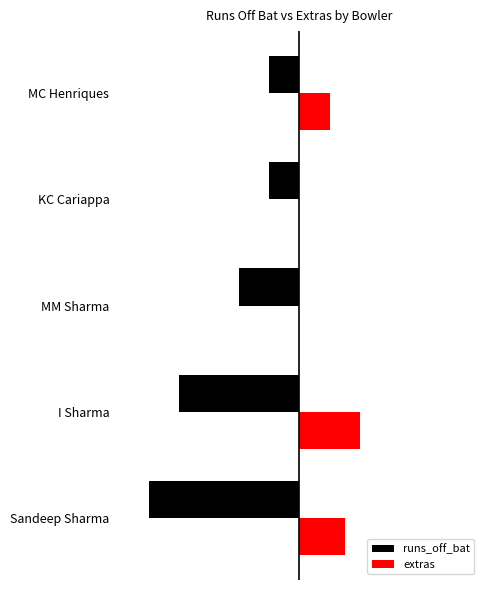

Rank the series by their maximum value, from highest to lowest.

extras, runs_off_bat